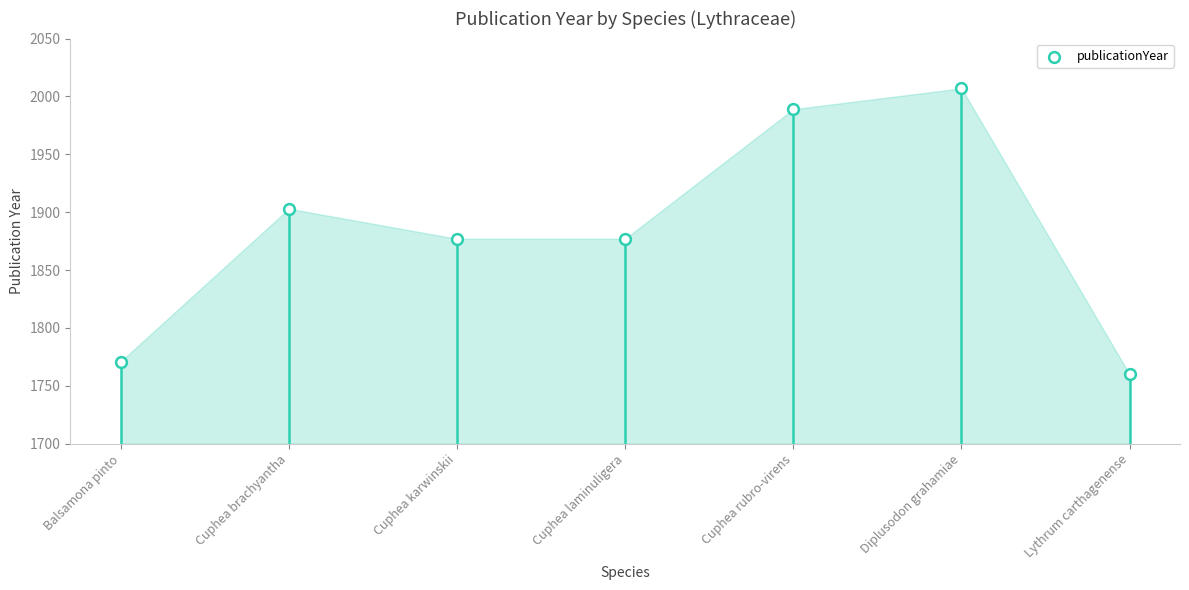

Which has a higher value, Cuphea karwinskii or Diplusodon grahamiae?

Diplusodon grahamiae